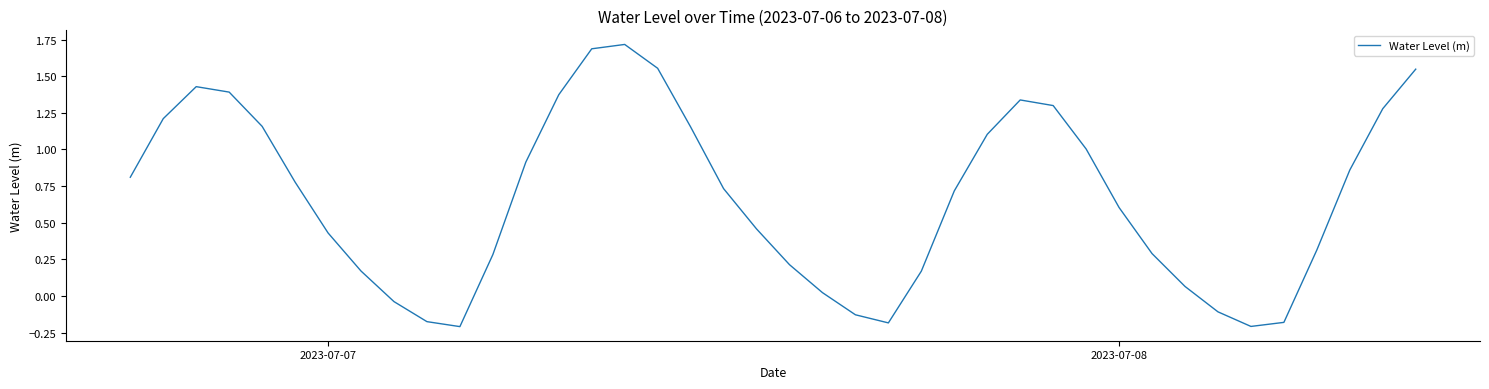

What is the greatest value displayed?

1.7